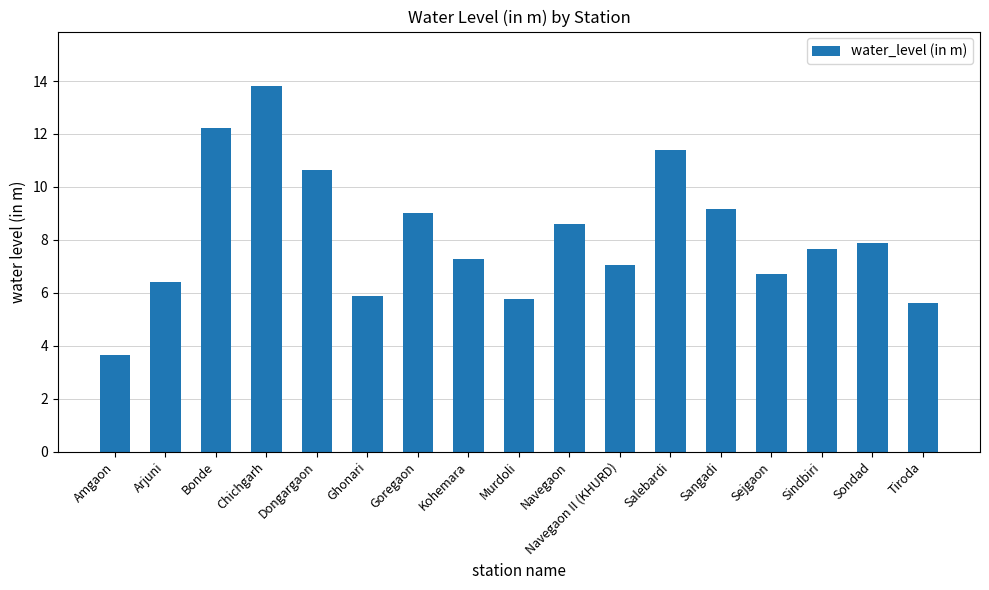

Are the bars grouped side by side (vs. stacked)?

No